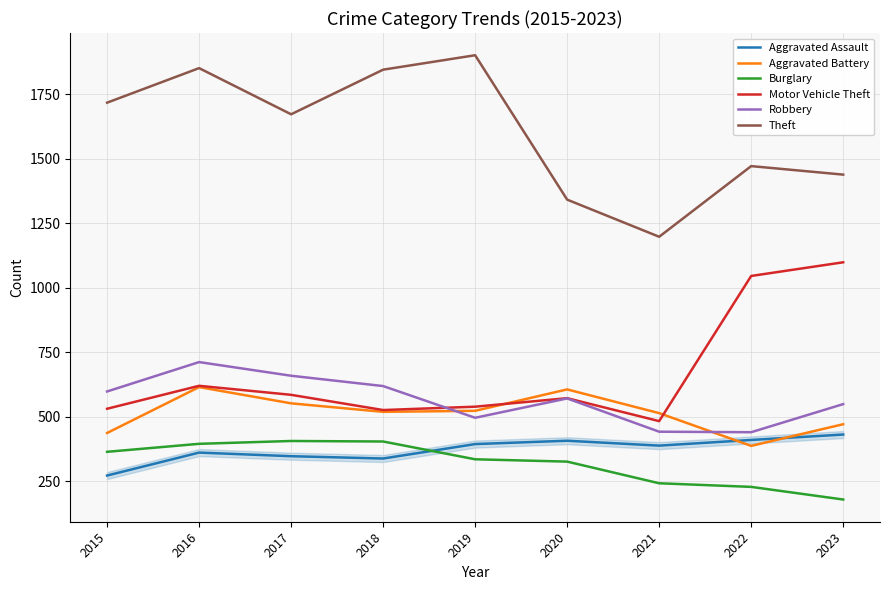

What is the average value of the Motor Vehicle Theft series?

667